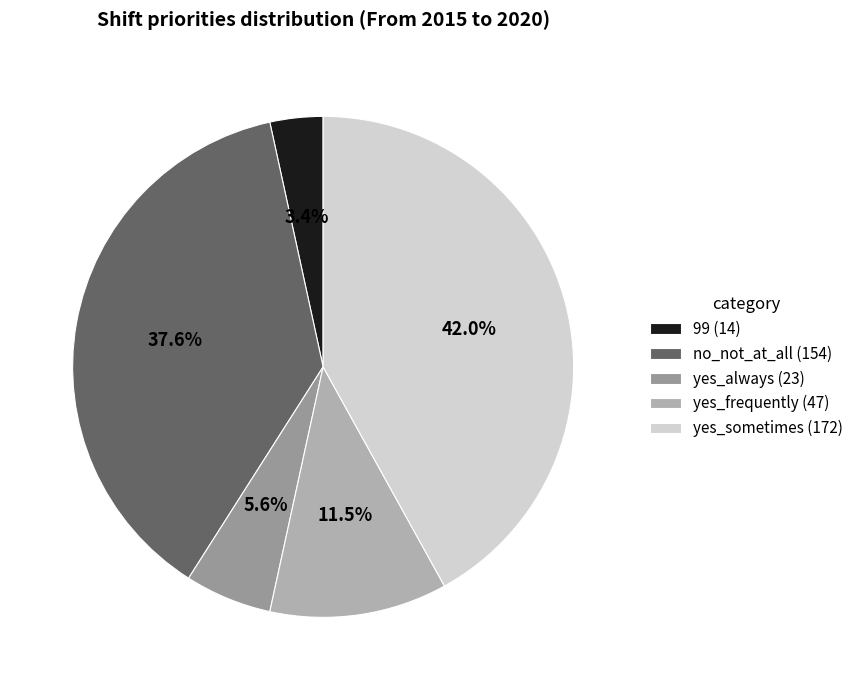

To the nearest percent, what is the difference between the largest and smallest slice percentages?

39%